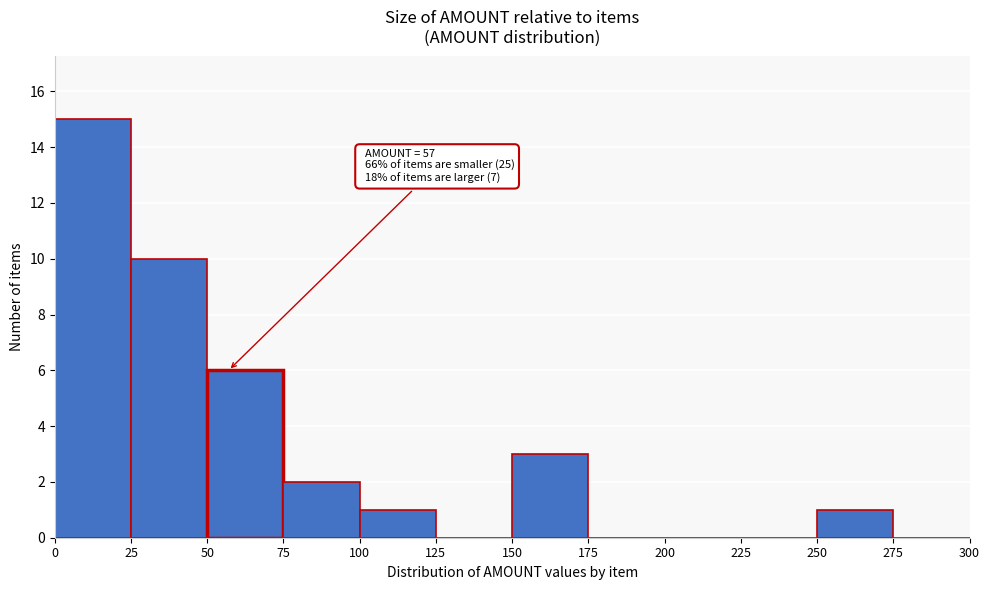

Over which range of the x-axis is the bar tallest?

0 to 25